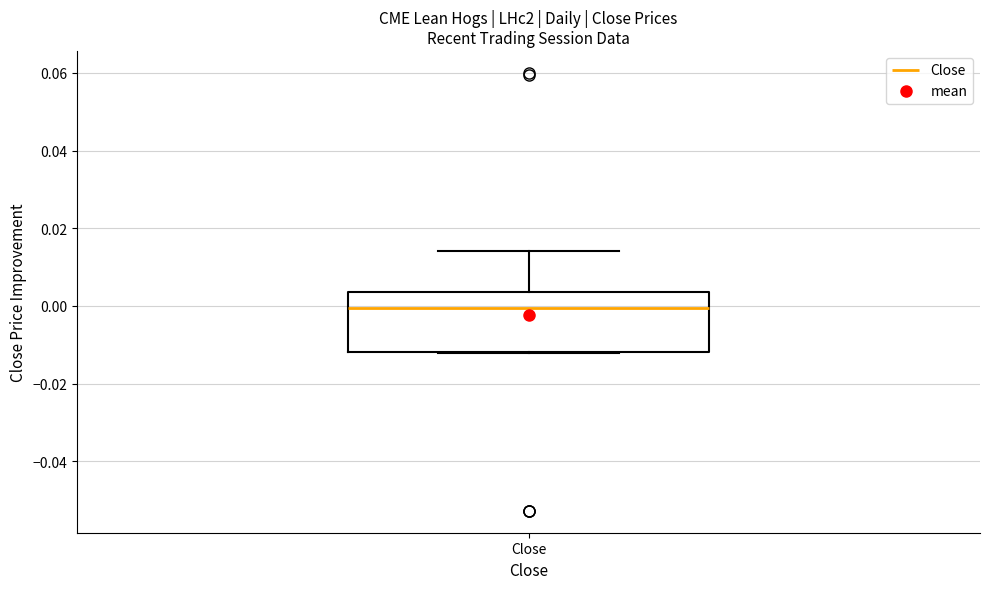

Transcribe this box plot: give where the median line is, the range the box spans, and where the two whiskers end, as read against the y-axis. The values are not printed on the chart, so give them approximately, as read against the axis.

median 0.000, box -0.012 to 0.004, whiskers -0.012 to 0.014